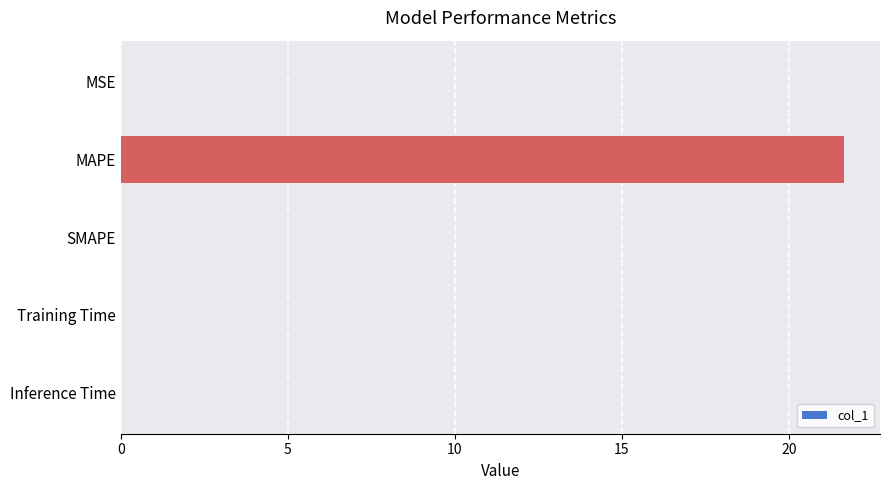

The chart shows a value of 0.0 at Training Time. True or false?

True